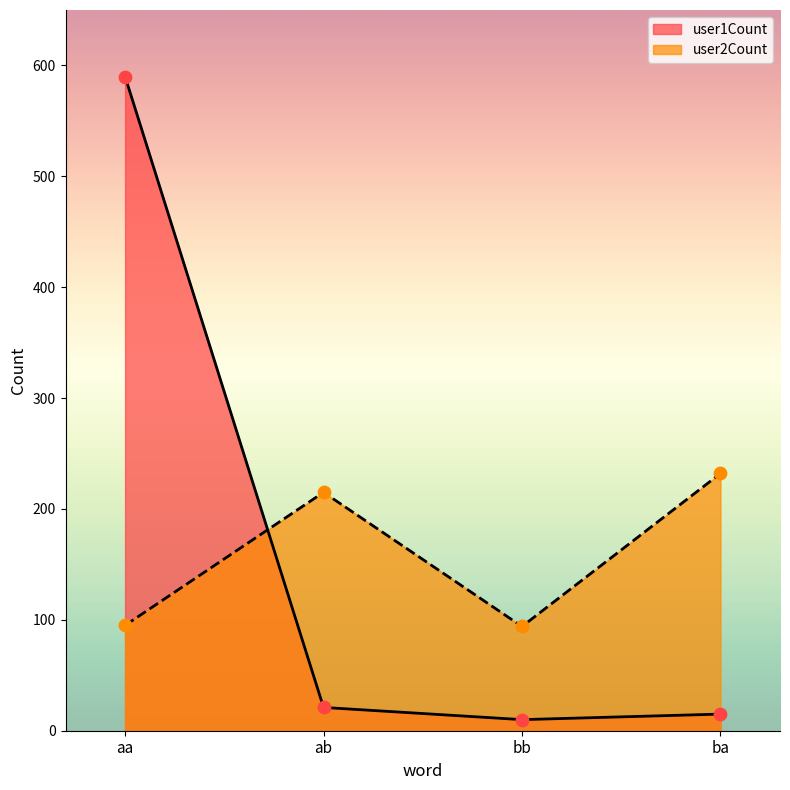

What are all the series names shown in the legend?

user1Count, user2Count